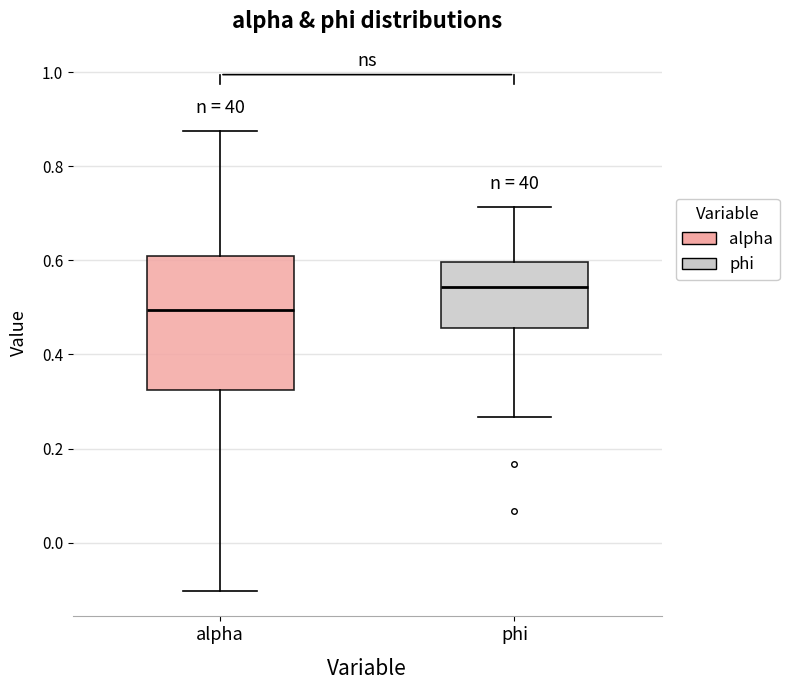

Comparing the boxes themselves (not the whiskers), which one is the tallest?

alpha